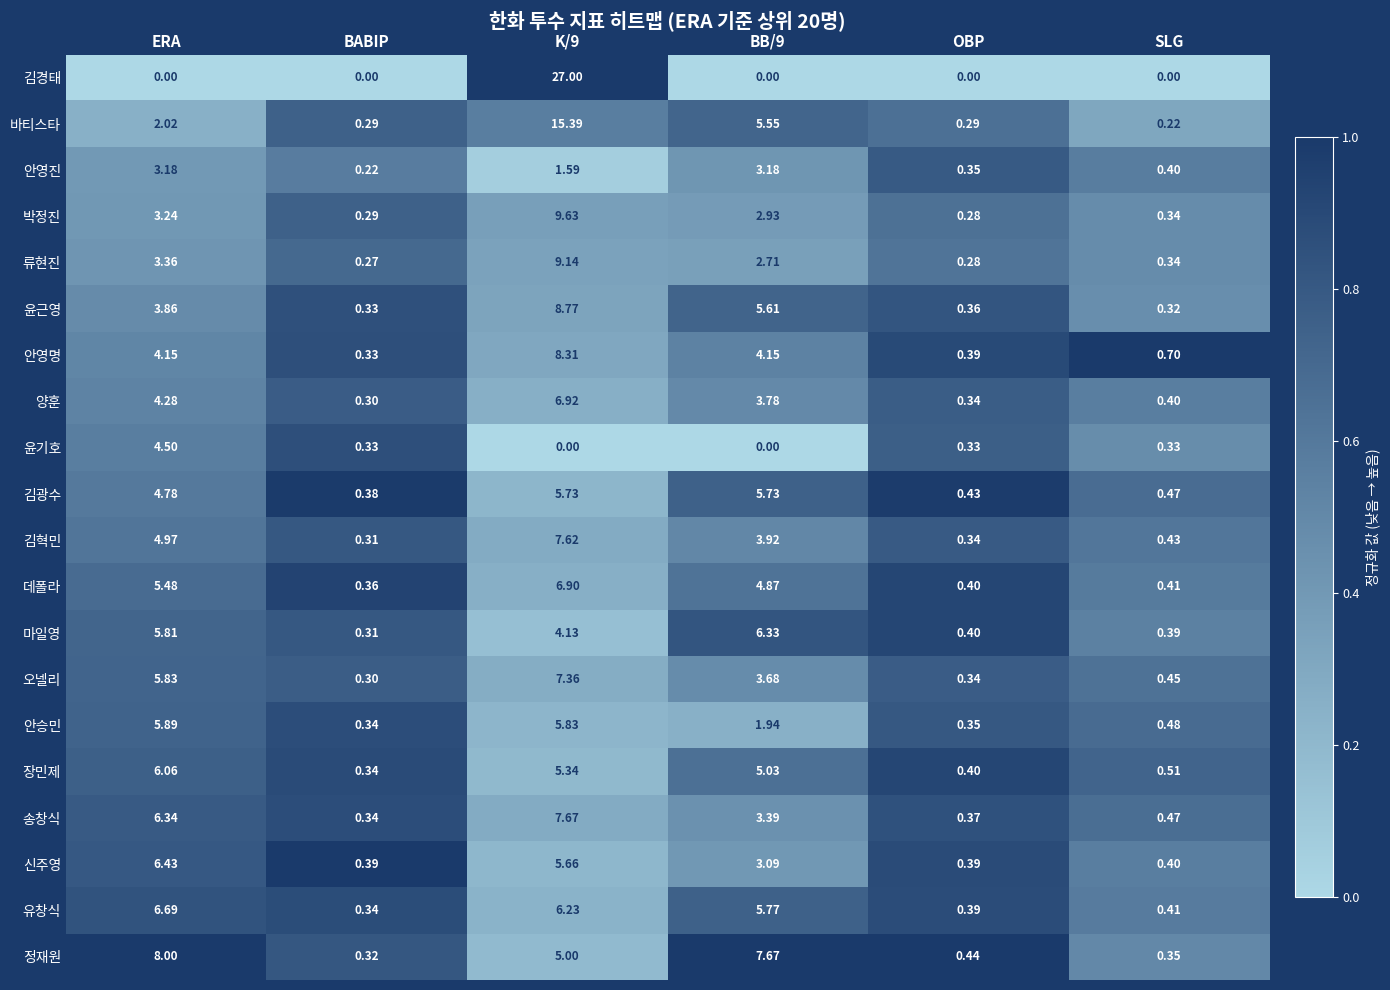

How many series are shown in this chart?

20